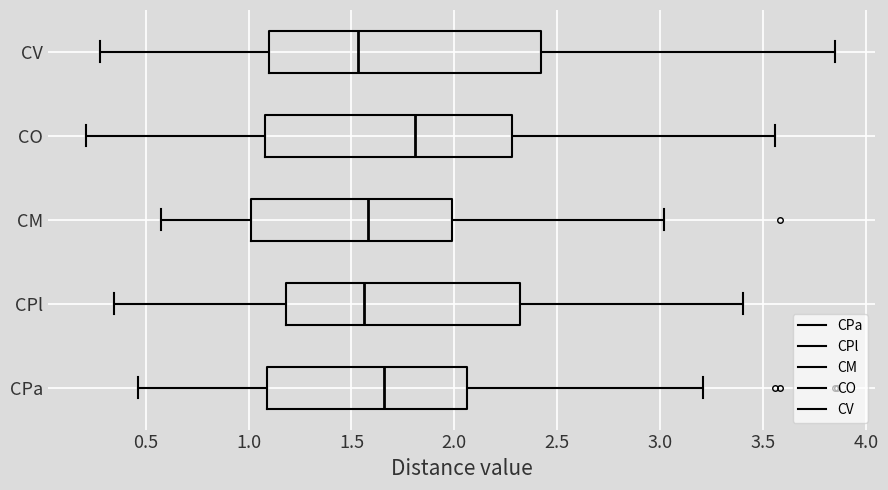

Where does the right whisker of the box for CO end on the x-axis? The values are not printed on the chart, so give them approximately, as read against the axis.

3.55